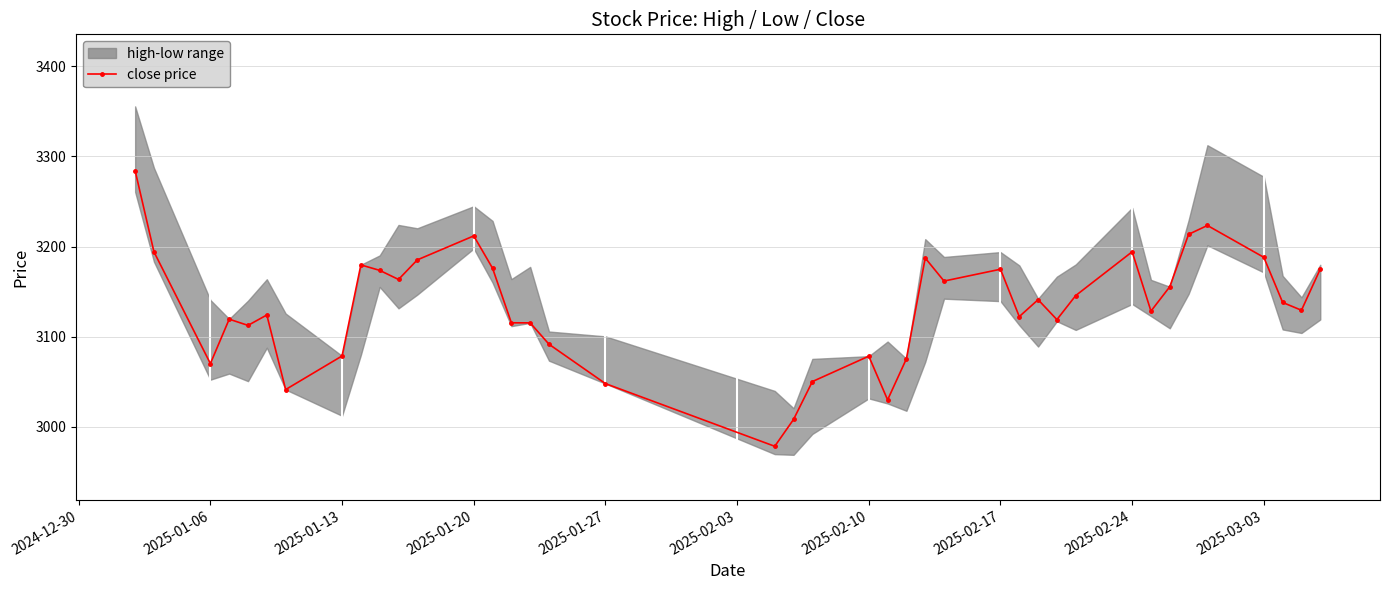

What is the lowest value of the close price series?

2978.2